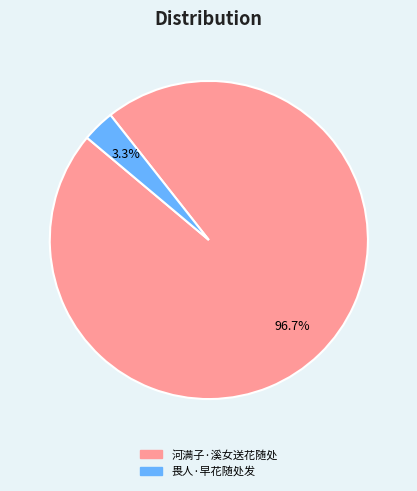

Is there a majority slice in this chart?

Yes